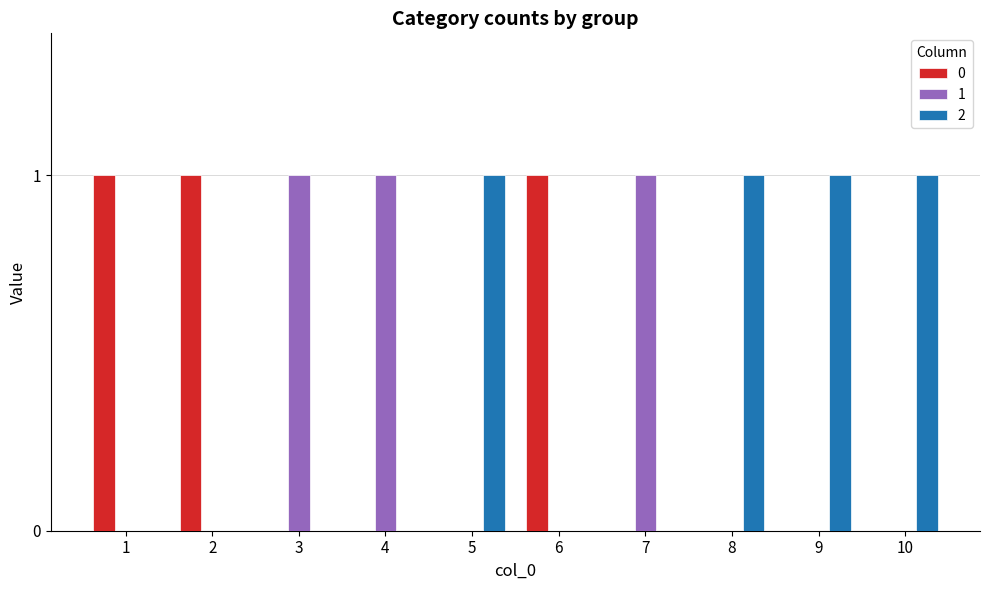

How many data points does each series have?

10